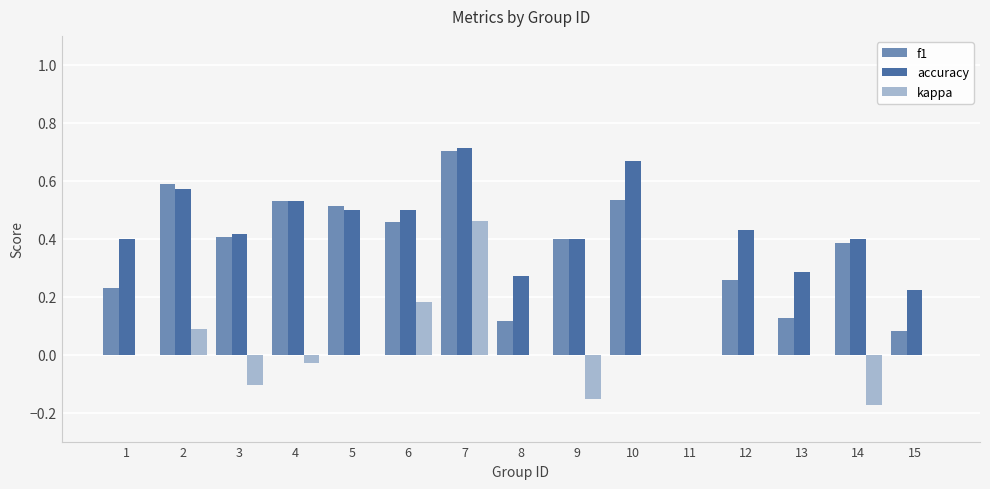

At which label does f1 reach its peak?

7